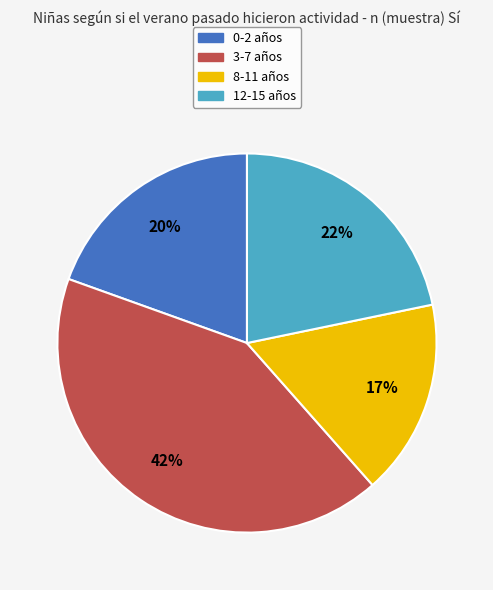

How many segments does this pie chart have?

4